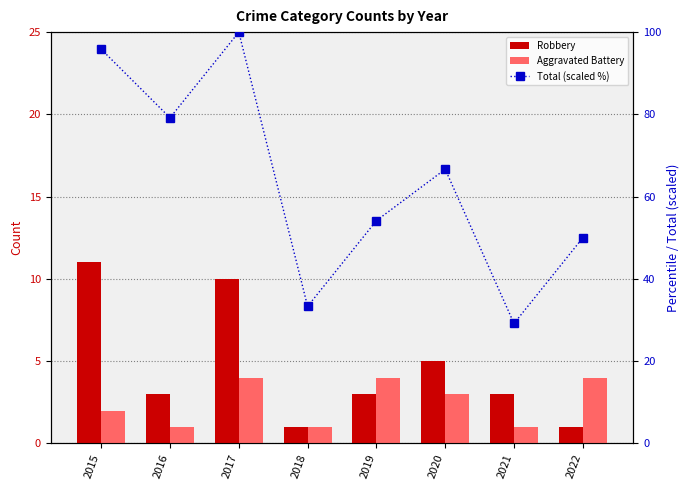

Reading left to right, list all the values displayed in this chart.

Robbery: 11.0	3.0	10.0	1.0	3.0	5.0	3.0	1.0
Aggravated Battery: 2.0	1.0	4.0	1.0	4.0	3.0	1.0	4.0
Total (scaled %): 95.8	79.2	100.0	33.3	54.2	66.7	29.2	50.0